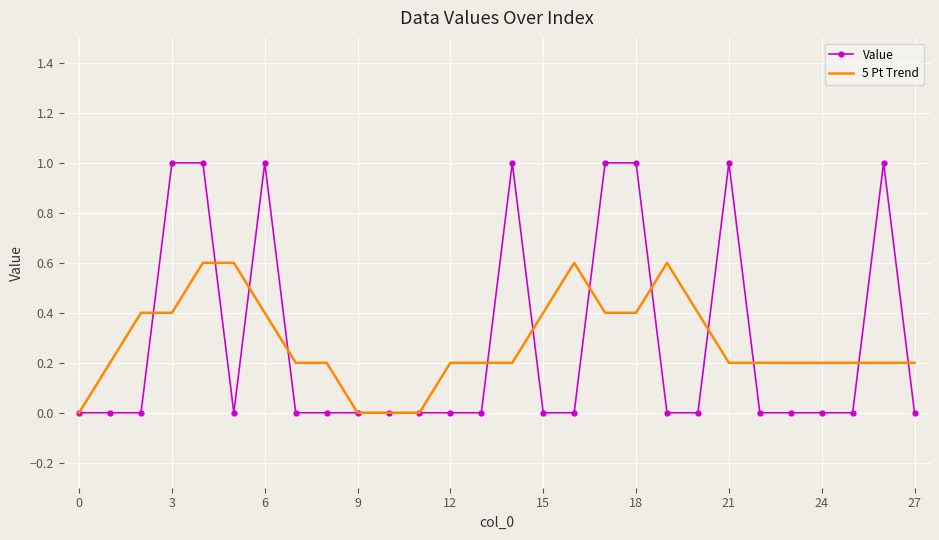

Which series has the widest spread of values?

Value